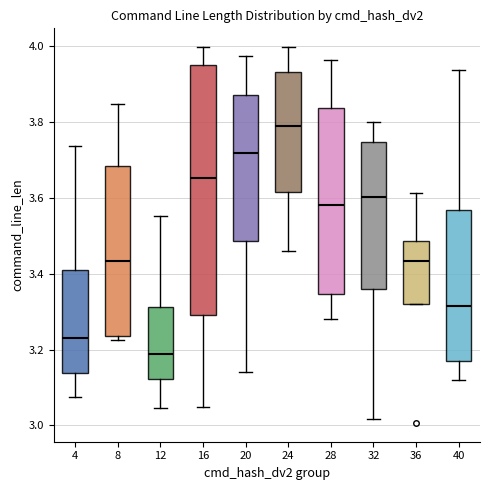

Reading left to right, transcribe this box plot: for each box, give where its median line is, the range the box spans, and where its two whiskers end, as read against the y-axis. The values are not printed on the chart, so give them approximately, as read against the axis.

4: median 3.24, box 3.14 to 3.40, whiskers 3.08 to 3.74
8: median 3.44, box 3.24 to 3.68, whiskers 3.22 to 3.84
12: median 3.18, box 3.12 to 3.32, whiskers 3.04 to 3.56
16: median 3.66, box 3.28 to 3.96, whiskers 3.04 to 4.00
20: median 3.72, box 3.48 to 3.88, whiskers 3.14 to 3.98
24: median 3.78, box 3.62 to 3.94, whiskers 3.46 to 4.00
28: median 3.58, box 3.34 to 3.84, whiskers 3.28 to 3.96
32: median 3.60, box 3.36 to 3.74, whiskers 3.02 to 3.80
36: median 3.44, box 3.32 to 3.48, whiskers 3.32 to 3.62
40: median 3.32, box 3.16 to 3.56, whiskers 3.12 to 3.94